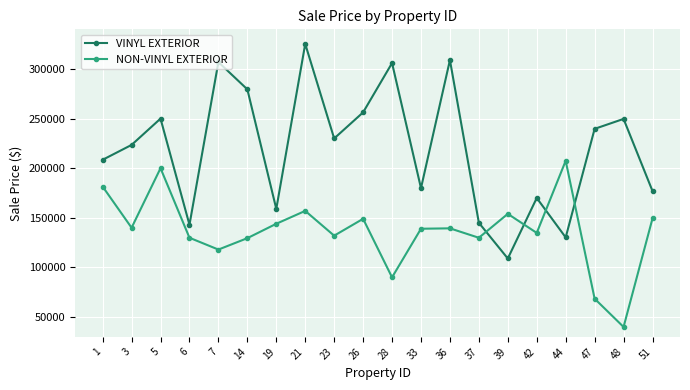

Between 36 and 39, which series saw the biggest shift?

VINYL EXTERIOR